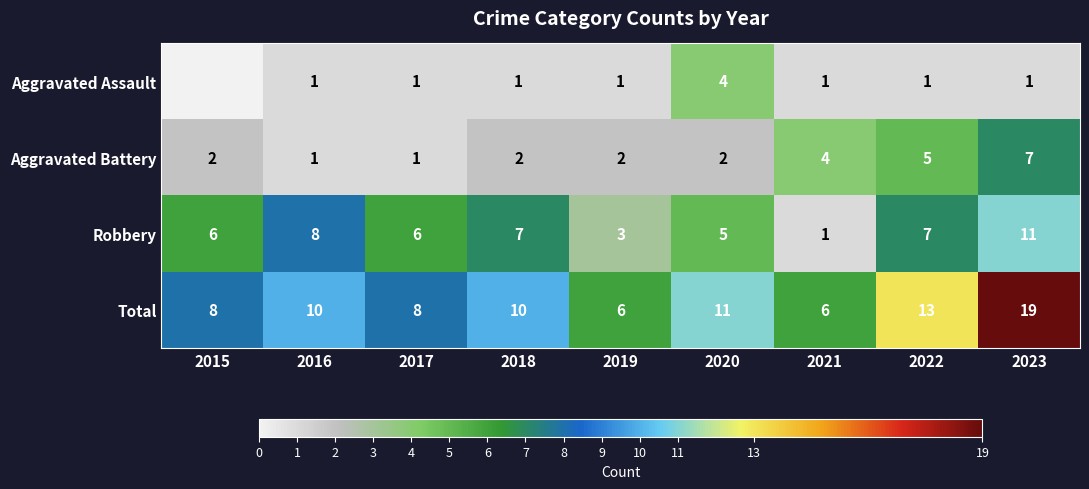

The value of Total at 2021 is 6. True or false?

True